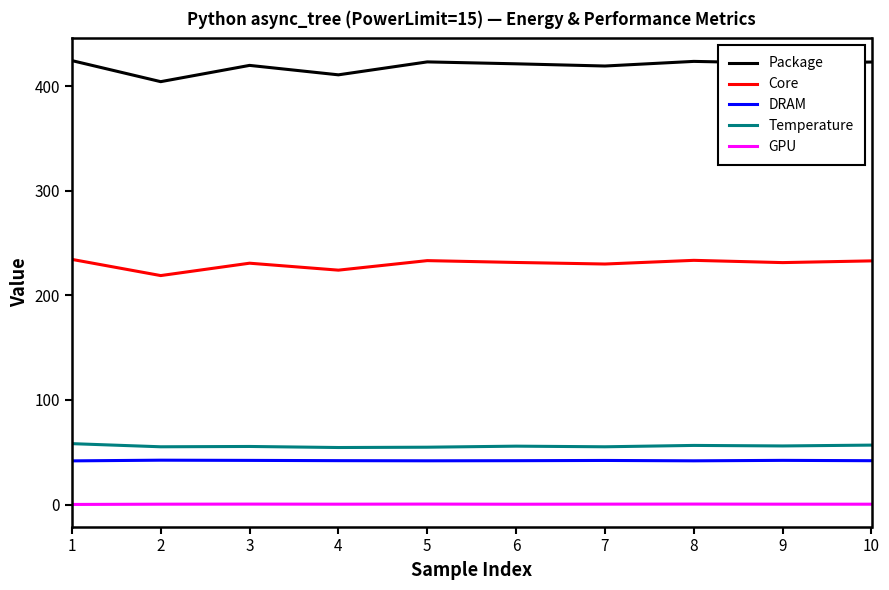

The Temperature series shows 55.5 at 3. True or false?

True